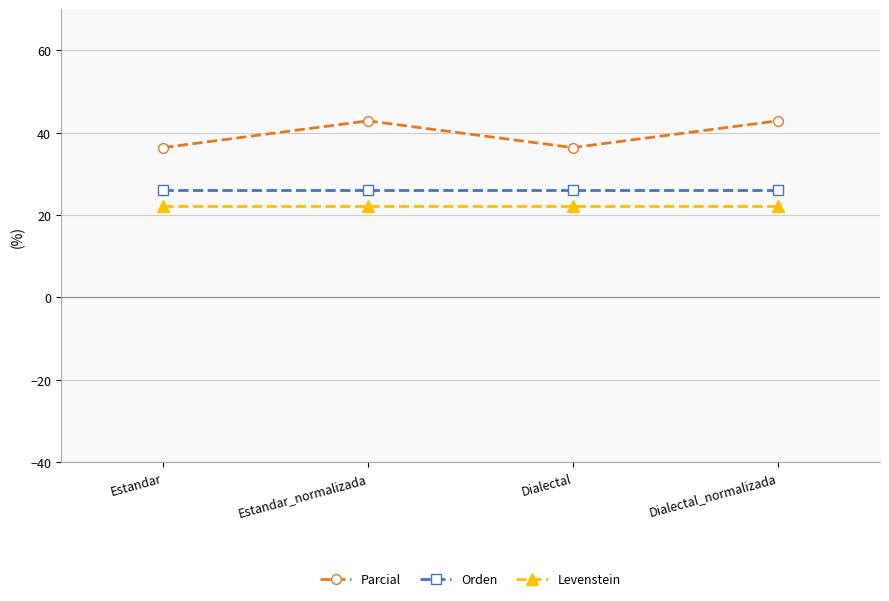

What is the average value of the Orden series?

26.1